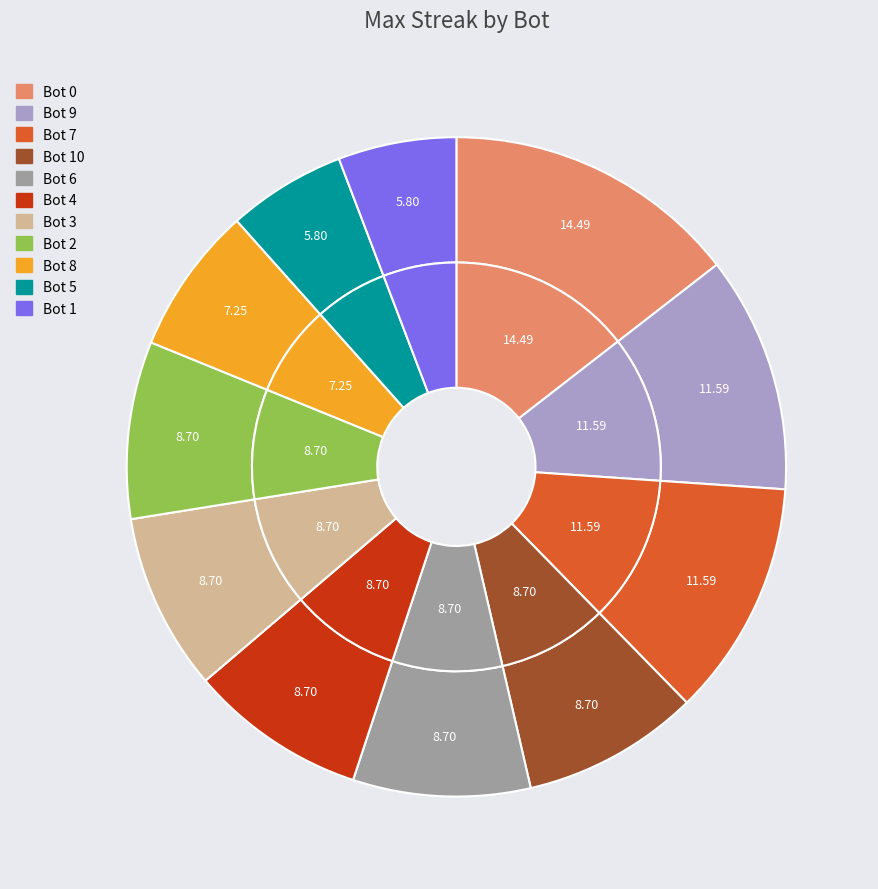

The Bot 8 slice represents 7% of the pie. True or false?

True